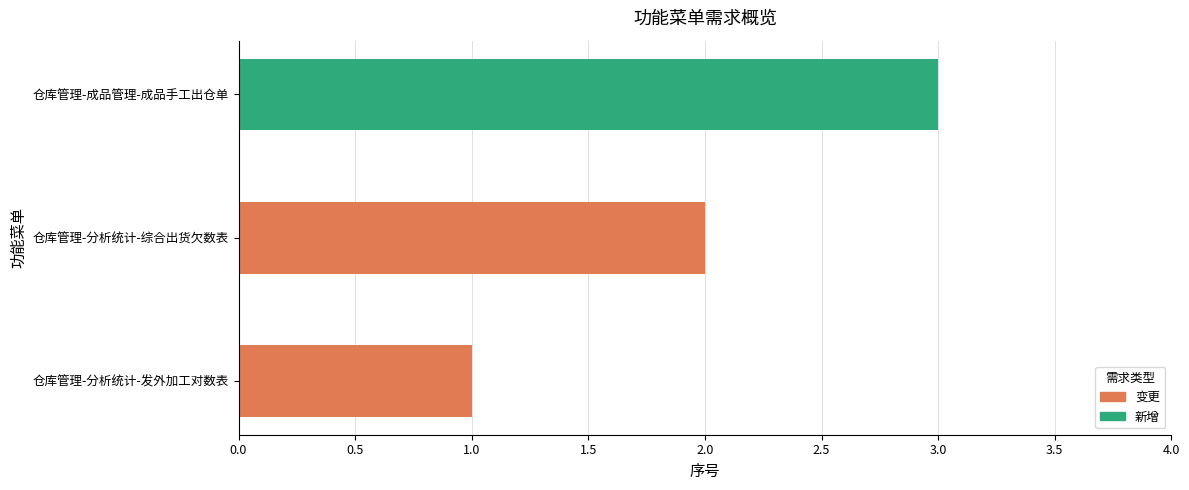

How many data points does each series have?

3